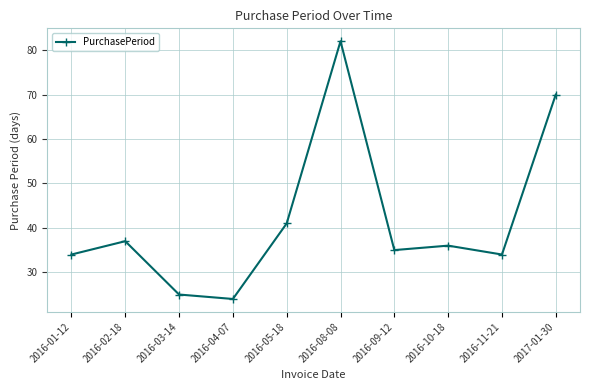

What is the label of the 9th point from the left?

2016-11-21